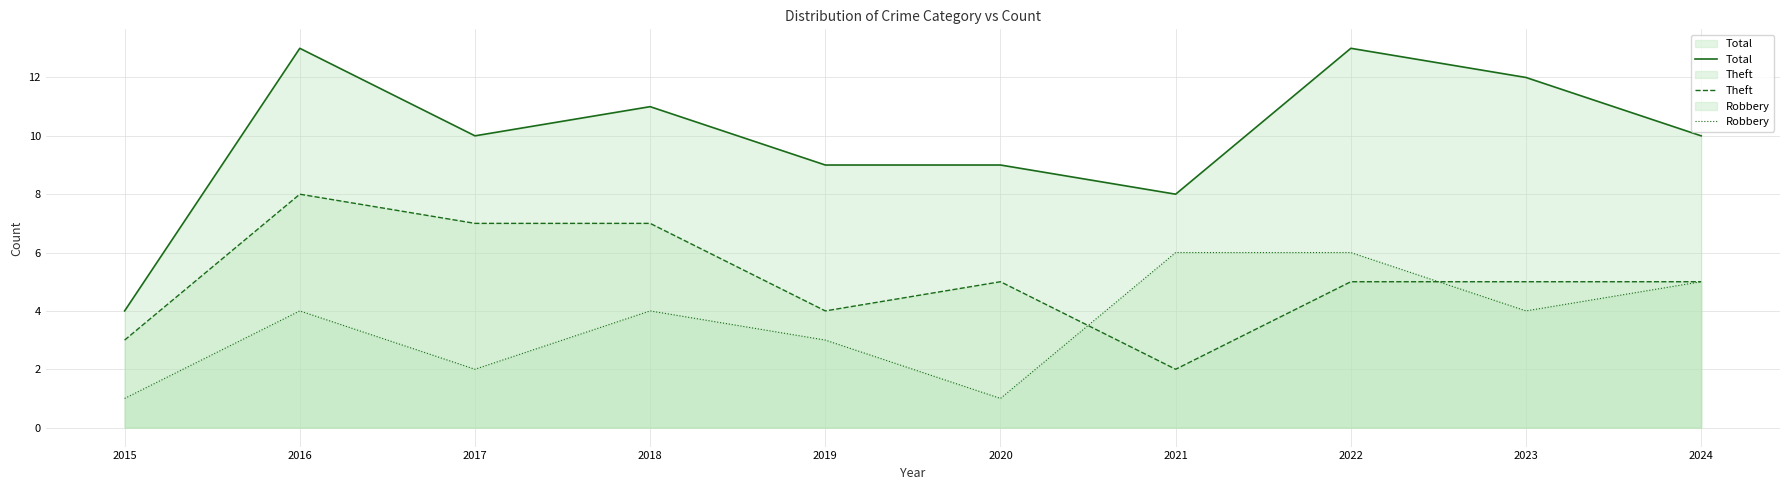

Does the chart have visible grid lines?

Yes